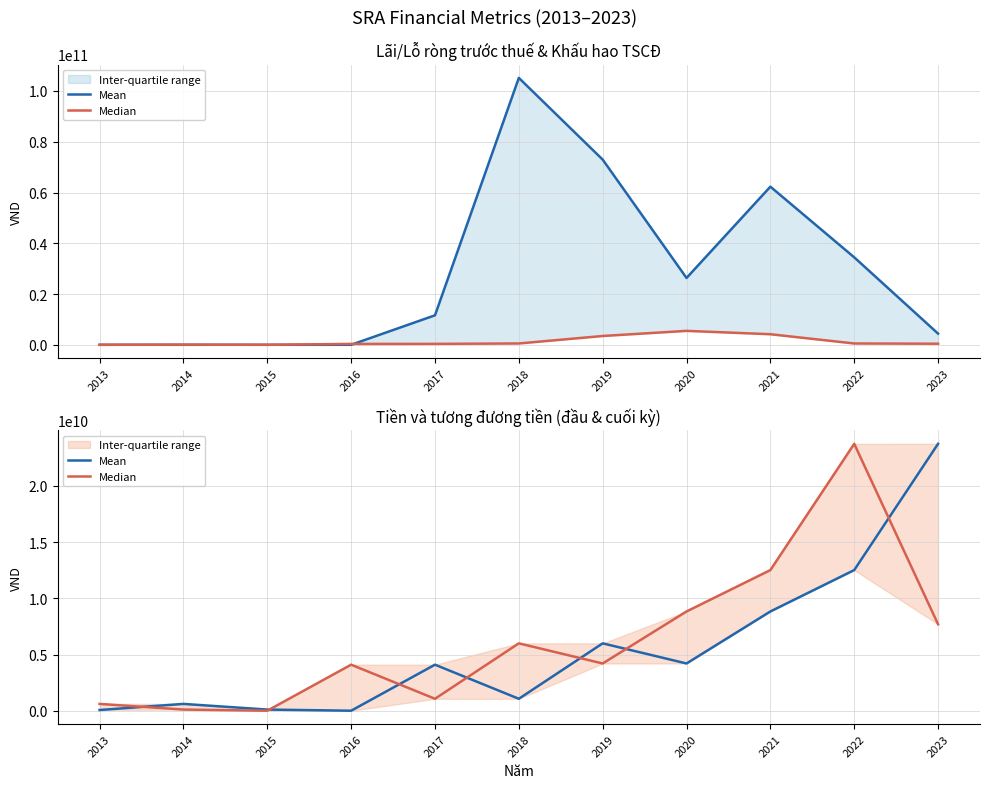

At which category is the sum across all series the highest?

2022